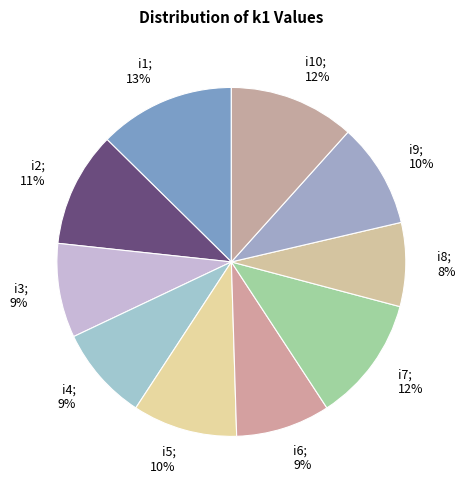

How many segments does this pie chart have?

10